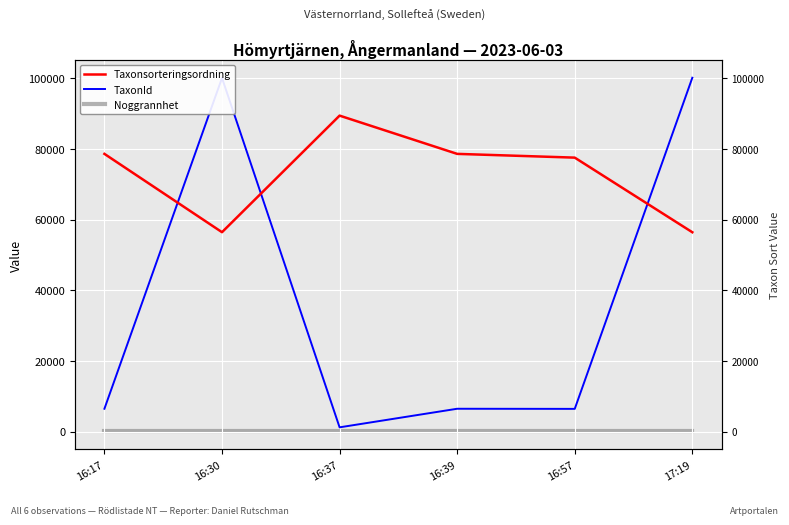

What position from the right is 16:17?

6